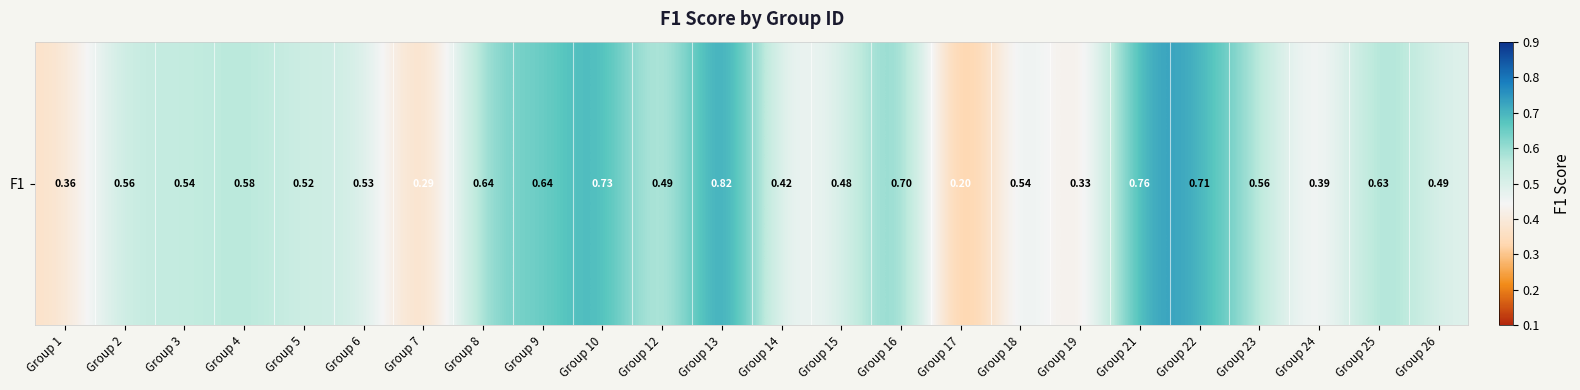

What is the sum of the values at Group 9 and Group 2?

1.2